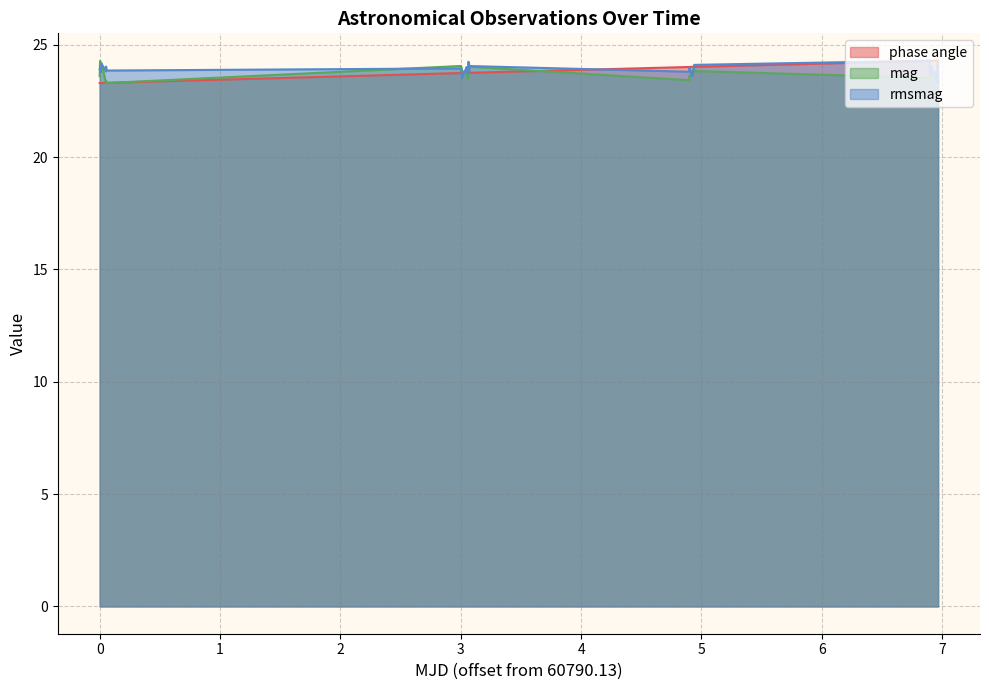

True or false: rmsmag has more than 0 interior local peaks.

True